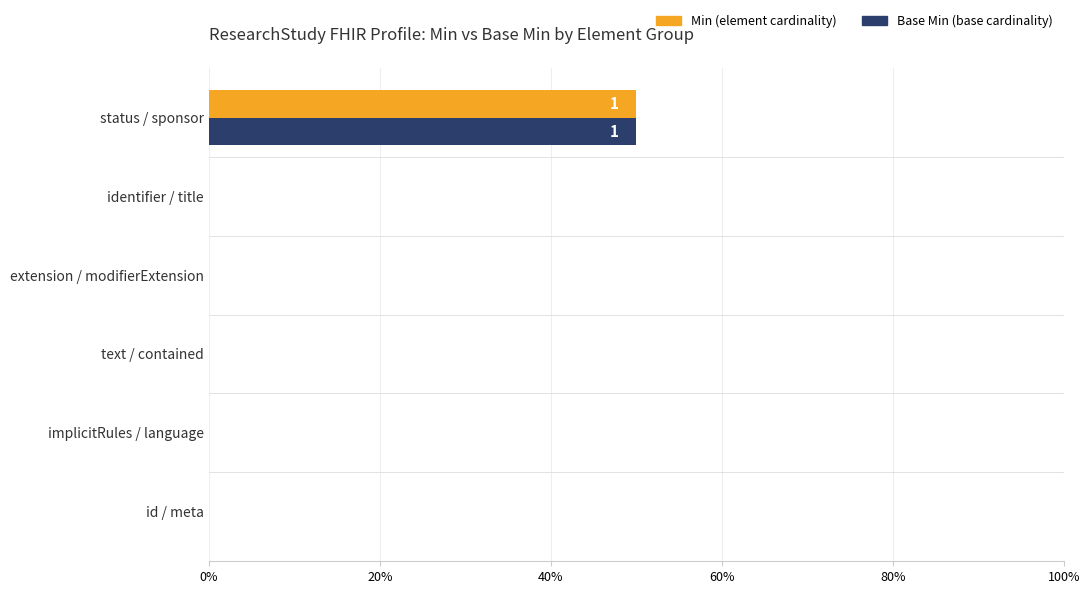

How many categories are shown in the chart?

6